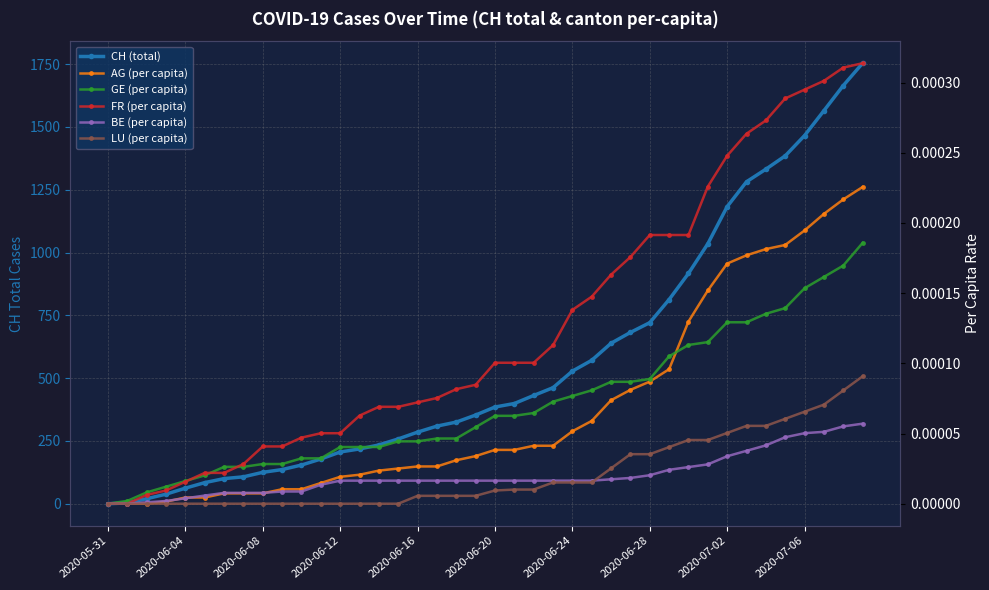

Rank the series by their maximum value, from lowest to highest.

BE (per capita), LU (per capita), GE (per capita), AG (per capita), FR (per capita), CH (total)